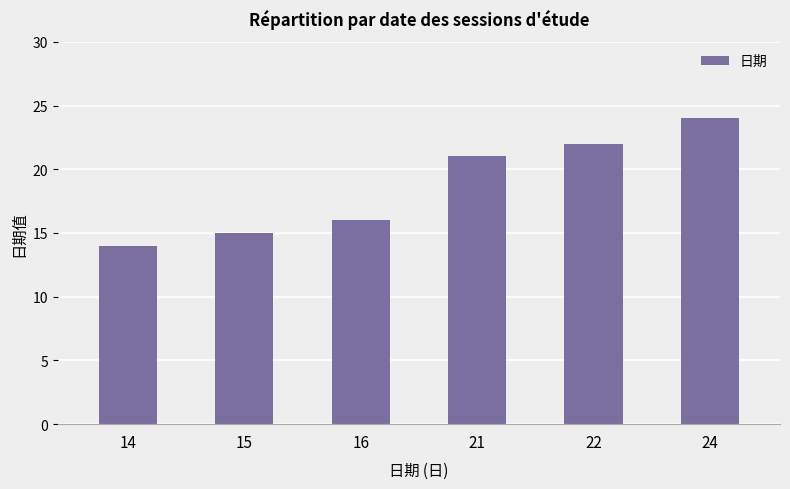

Rank the categories by value from highest to lowest.

24, 22, 21, 16, 15, 14